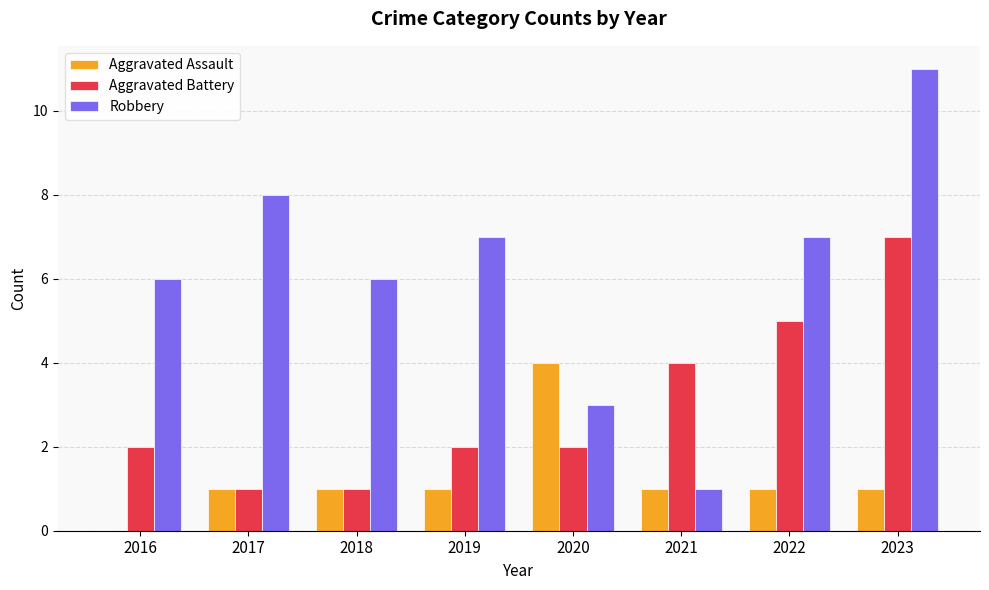

What is the total value across all series at 2019?

10